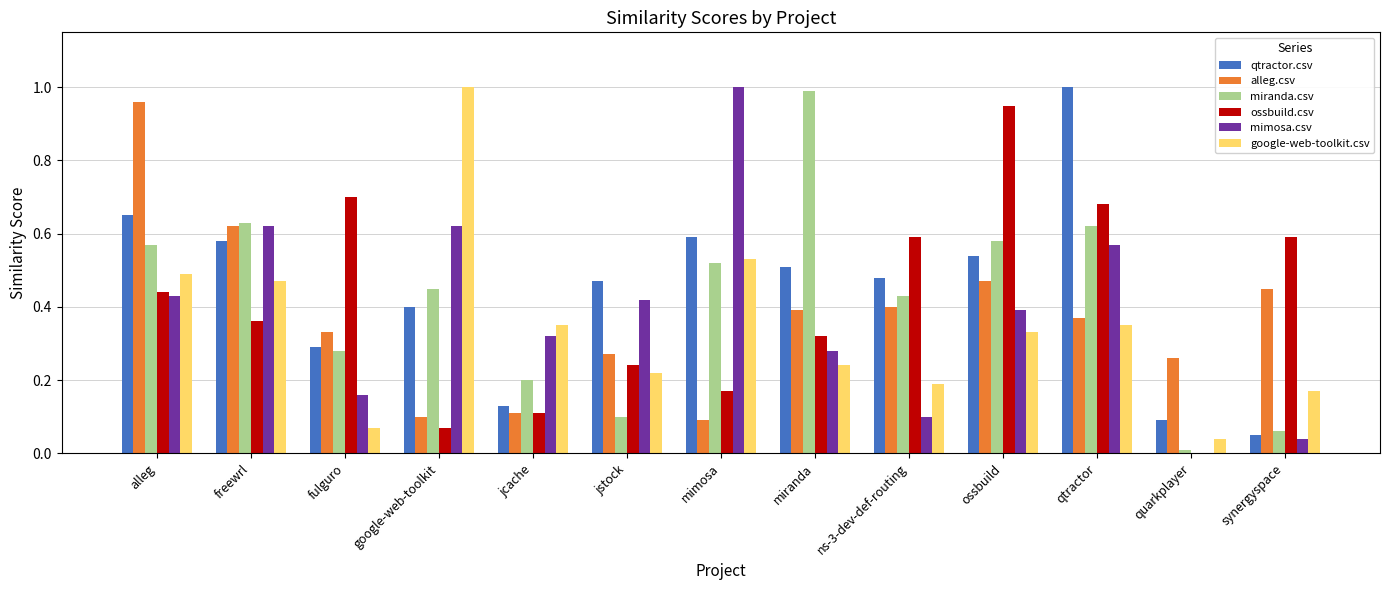

What is the sum of all qtractor.csv values?

5.8